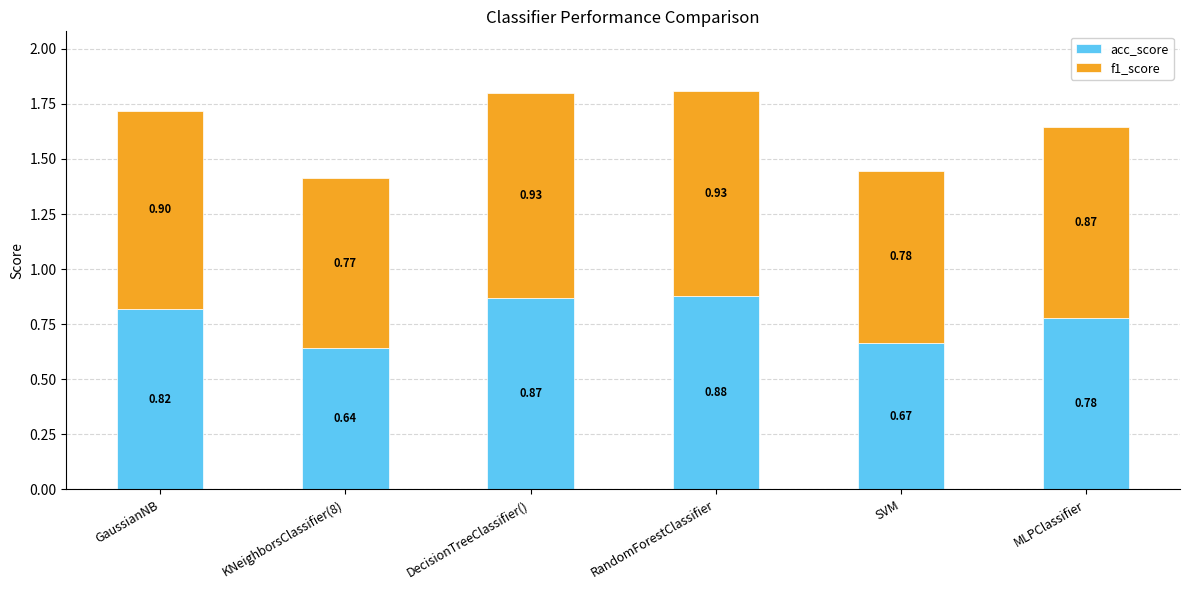

What is the total value across all series at MLPClassifier?

1.6